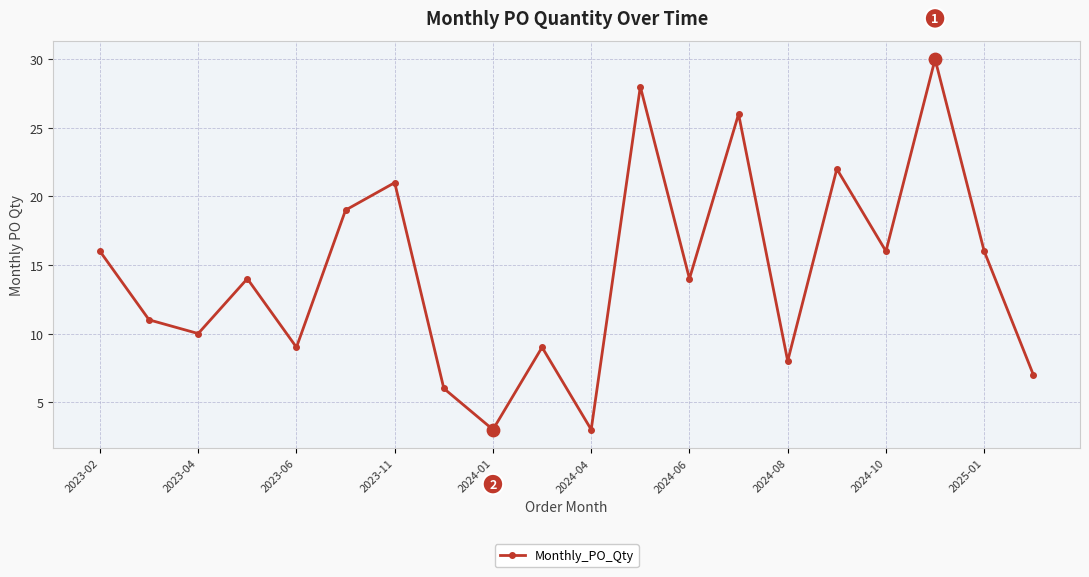

True or false: there are more than 1 points higher than both neighbors.

True